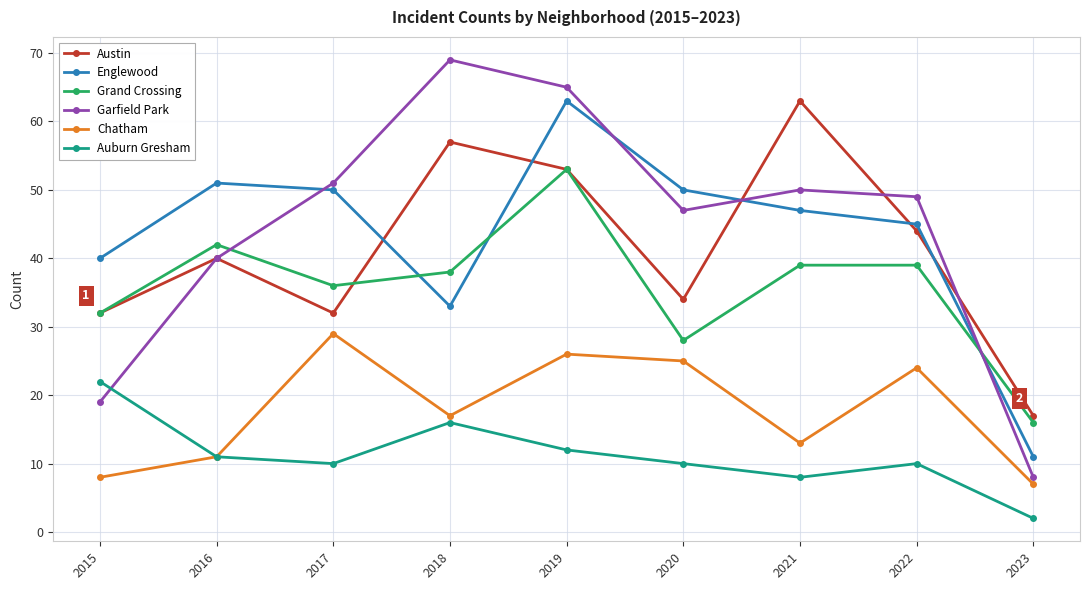

At how many categories does at least one series exceed 6?

9